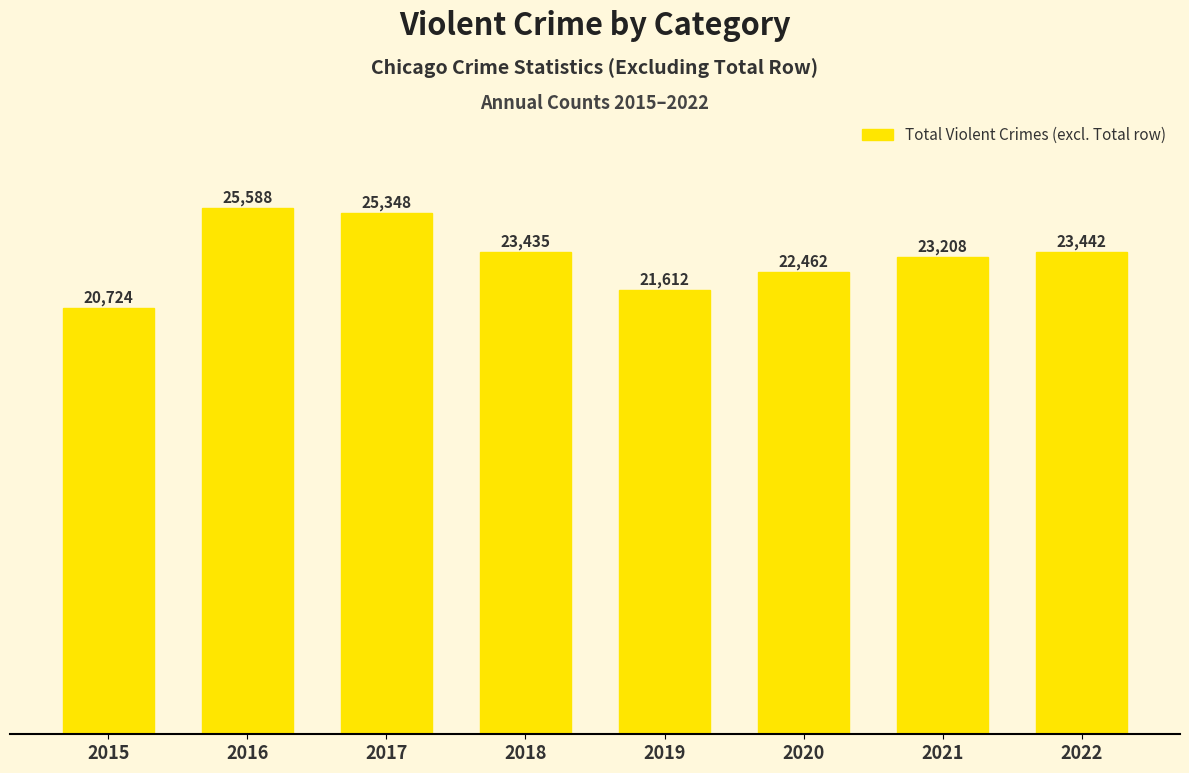

What is the value of the 7th bar from the left?

23208